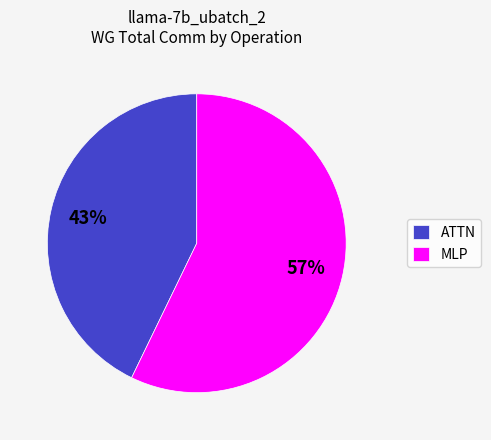

How many segments does this pie chart have?

2